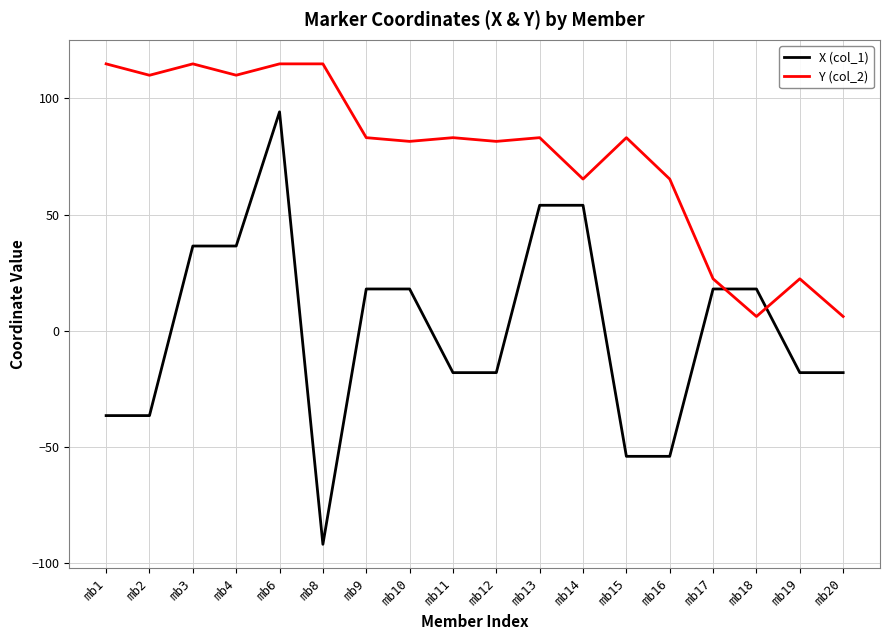

At which label does X (col_1) reach its peak?

mb6